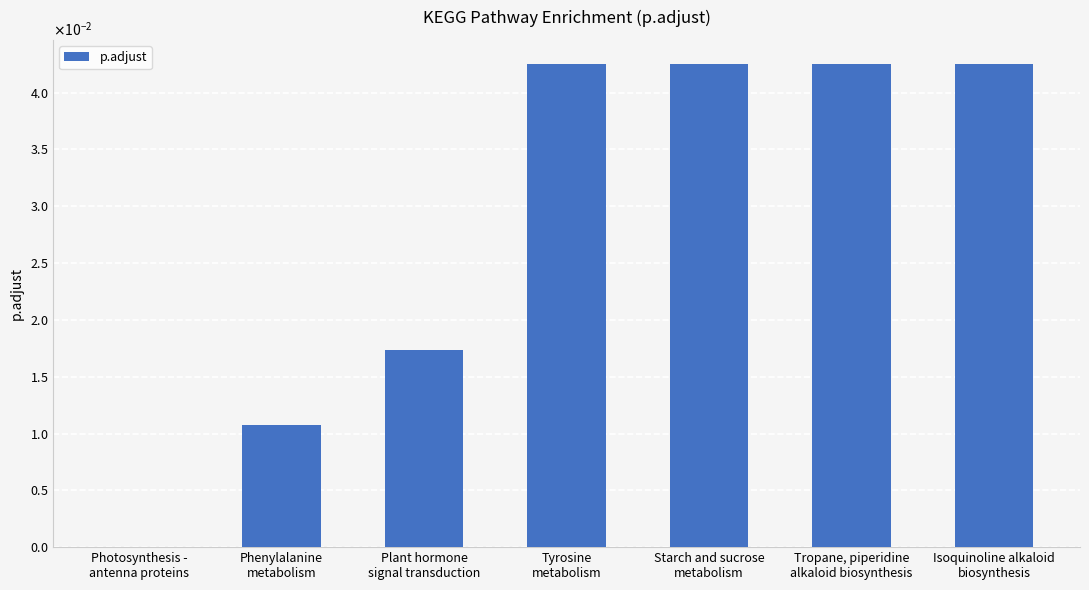

Are the bars horizontal?

No